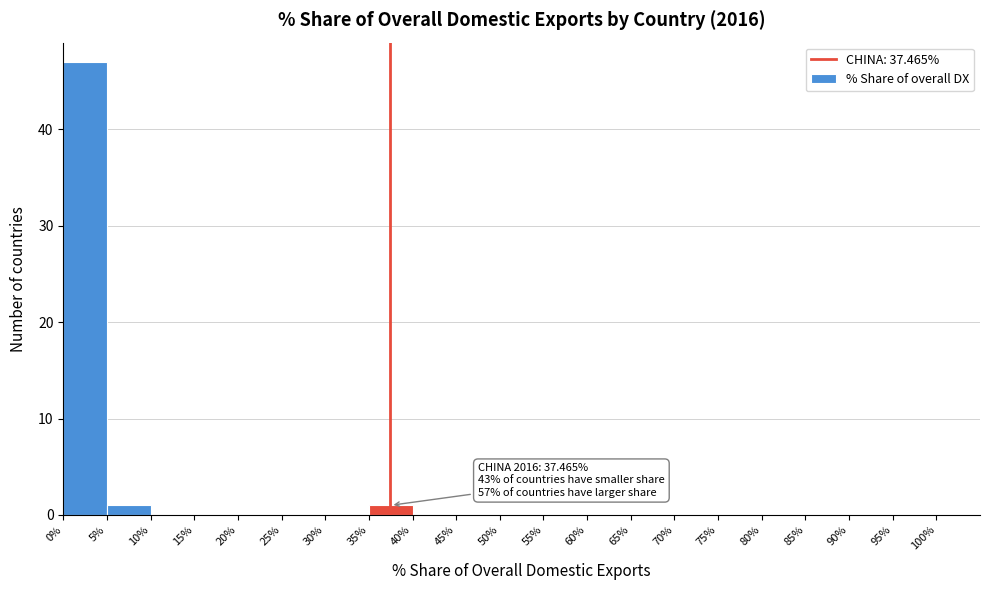

Over which range of the x-axis is the bar tallest?

0 to 5